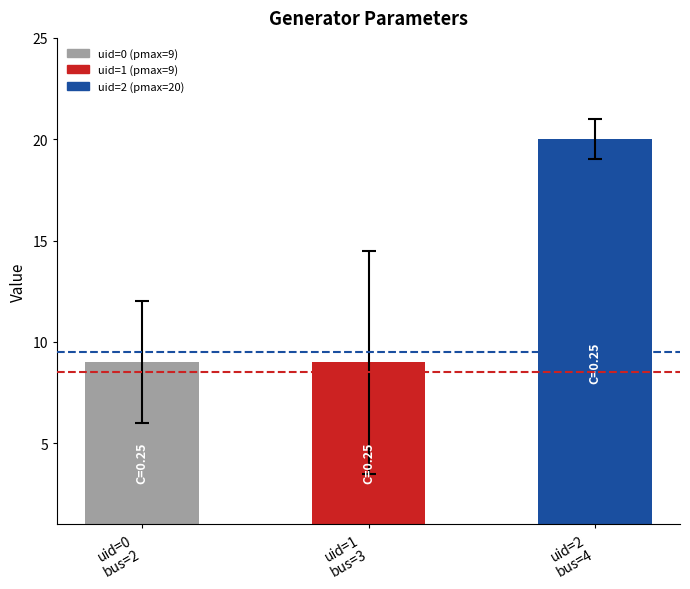

What position from the left is uid=2
bus=4?

3